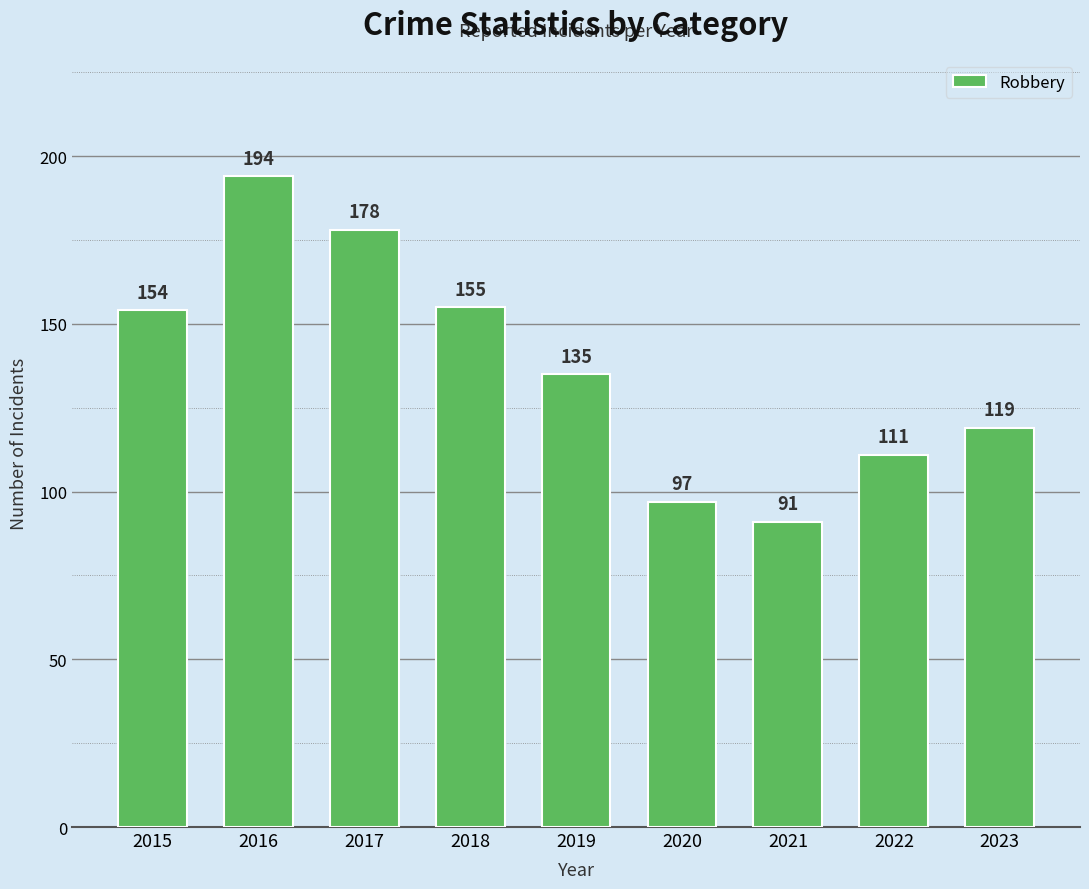

Reading left to right, transcribe all the data shown in this chart.

154	194	178	155	135	97	91	111	119